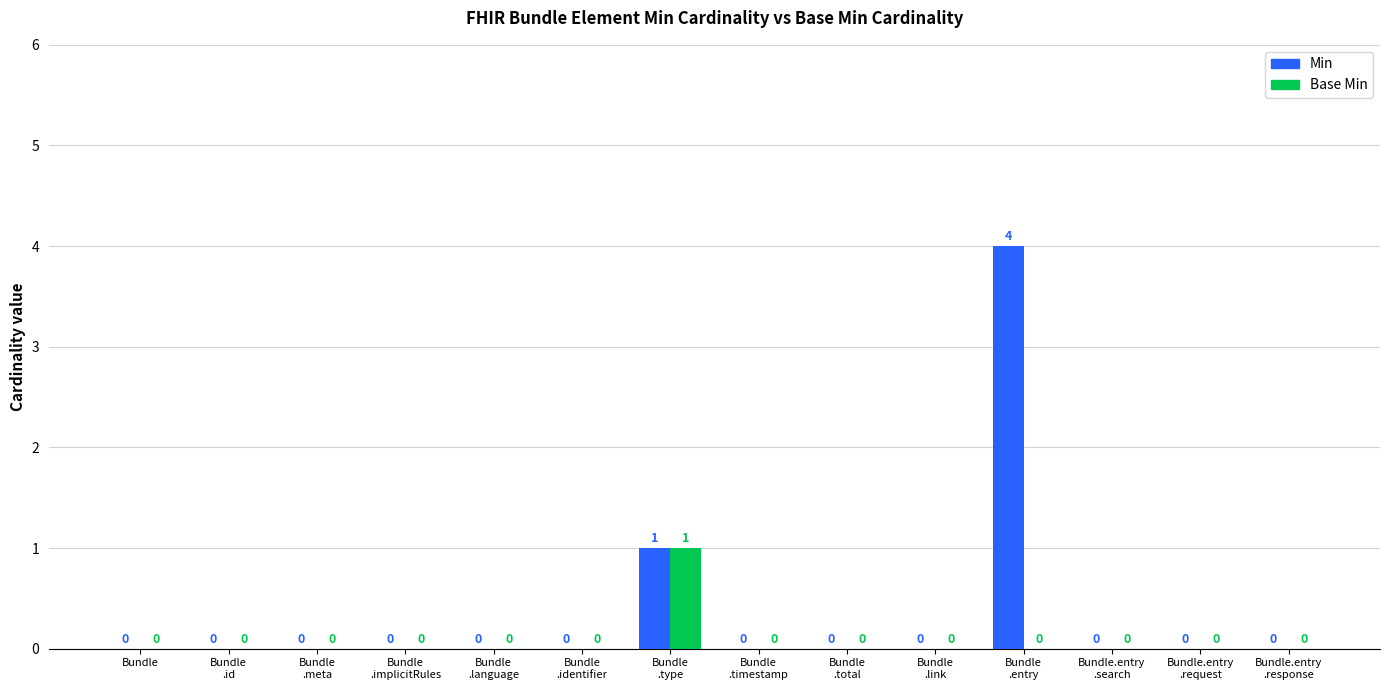

What are all the series names shown in the legend?

Min, Base Min